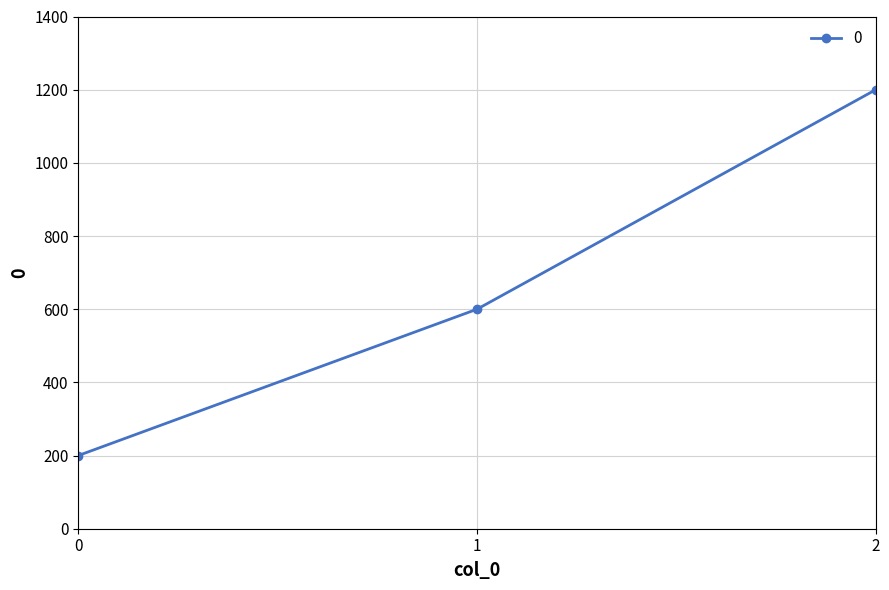

Reading right to left, list all the values displayed in this chart.

2=1200	1=600	0=200